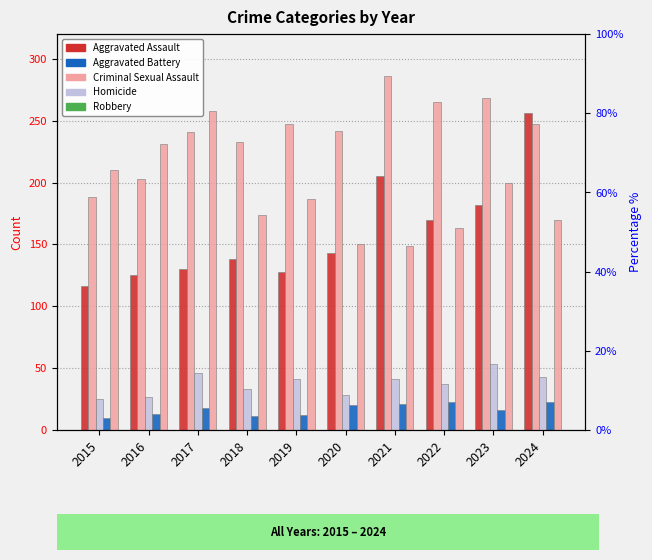

Which has a higher value, 2021 or 2015?

2021